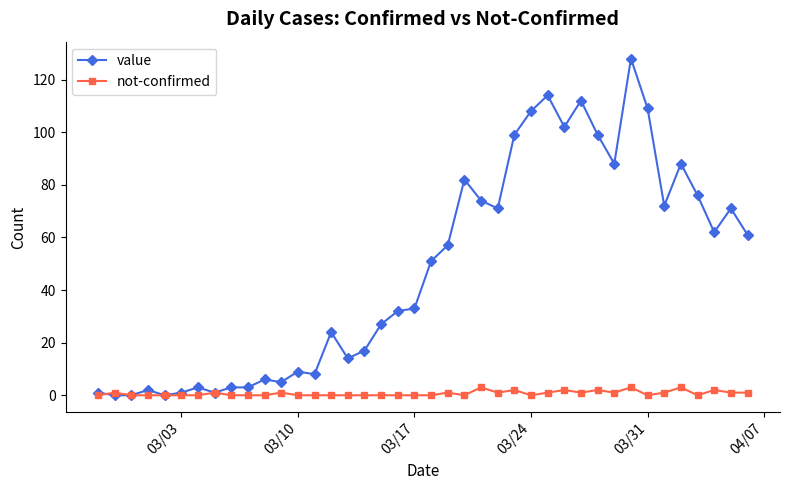

Which series has the widest spread of values?

value